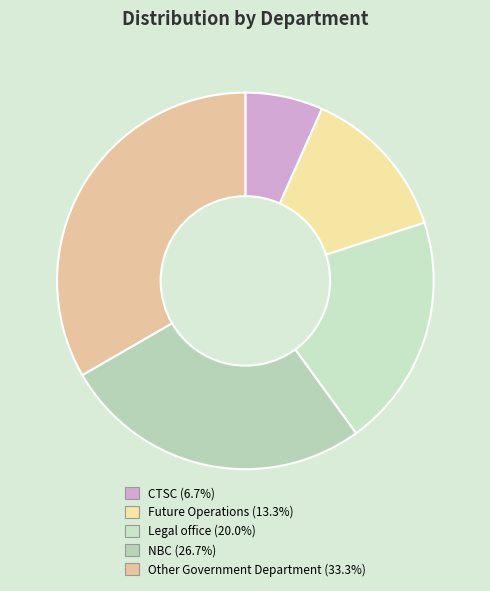

What is the largest slice in the pie chart?

Other Government Department